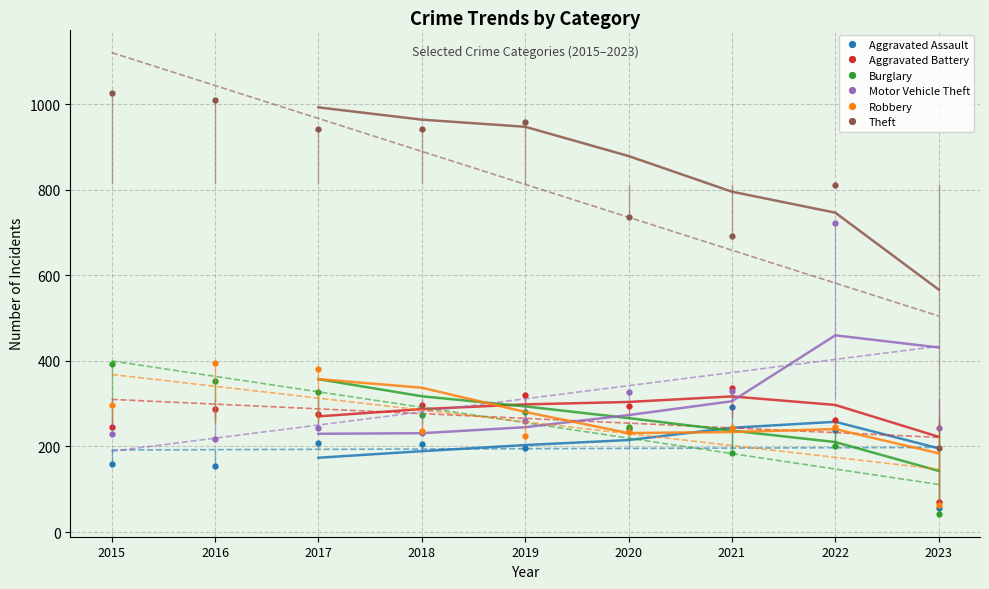

What are all the series names shown in the legend?

Aggravated Assault, Aggravated Battery, Burglary, Motor Vehicle Theft, Robbery, Theft